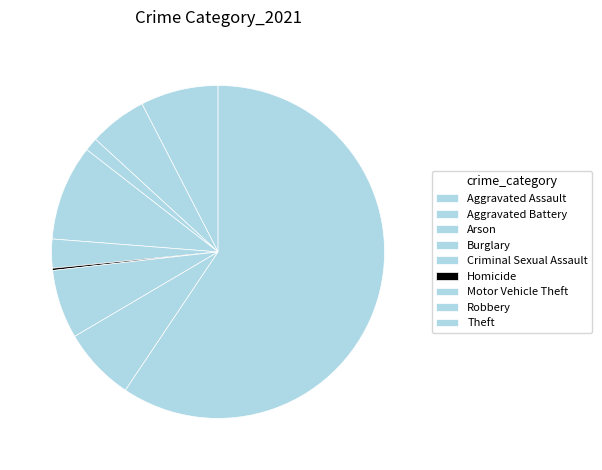

Between Theft and Aggravated Assault, which is larger?

Theft